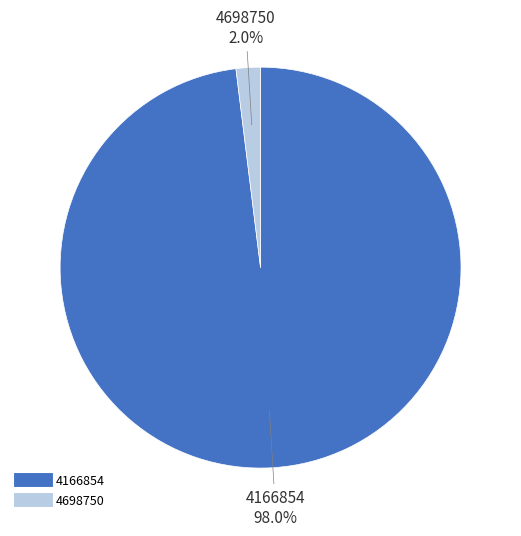

How many slices are in this pie chart?

2